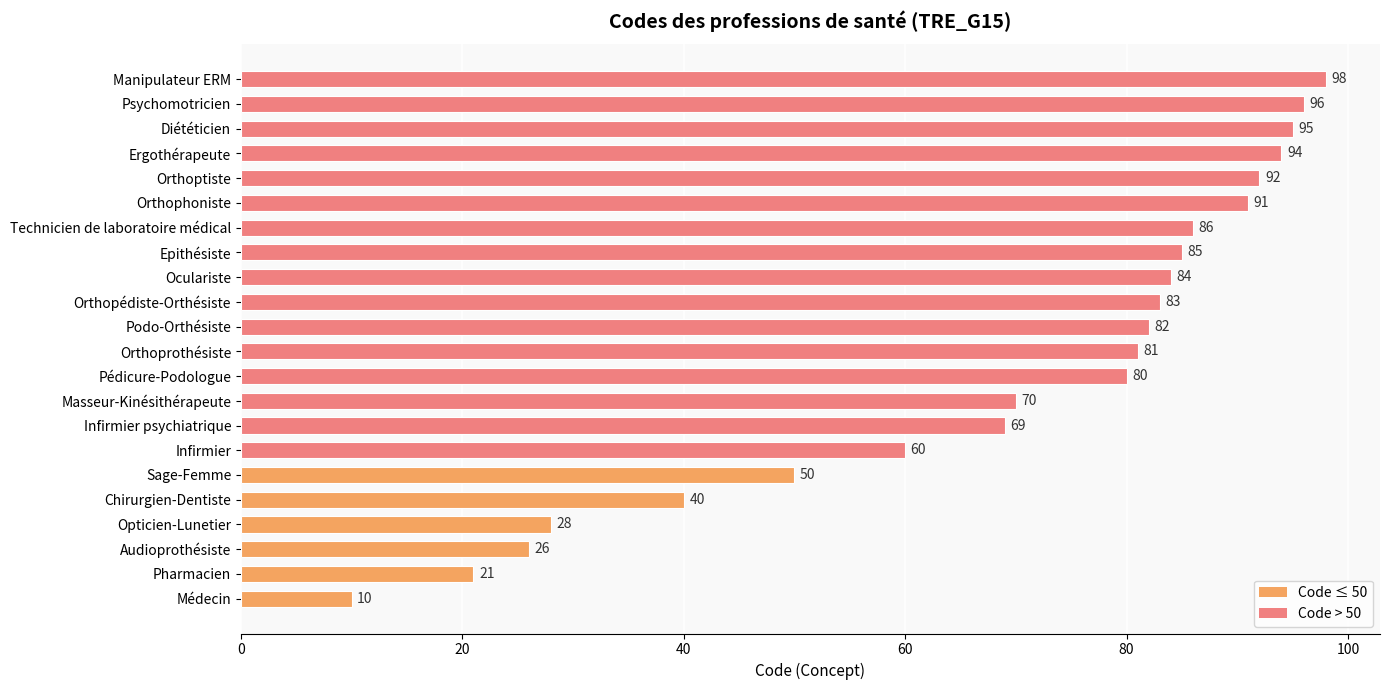

At which category does the chart reach its peak across all series?

Manipulateur ERM